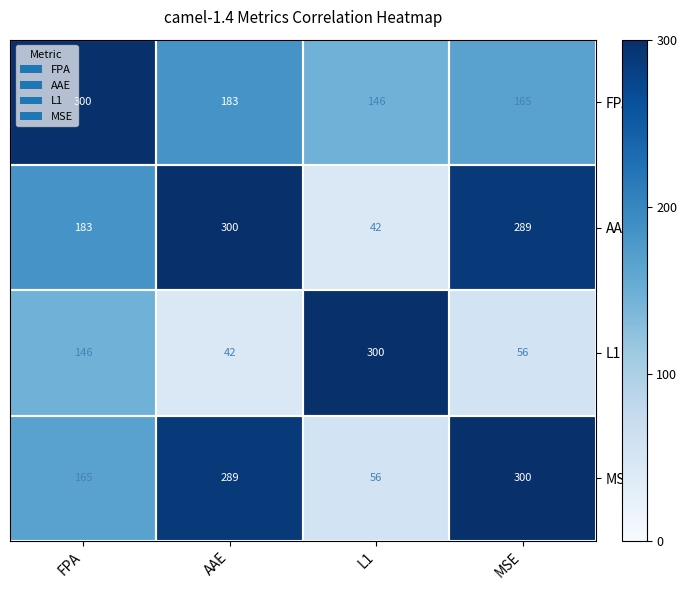

Read the L1 value at FPA, to the nearest 50.

150